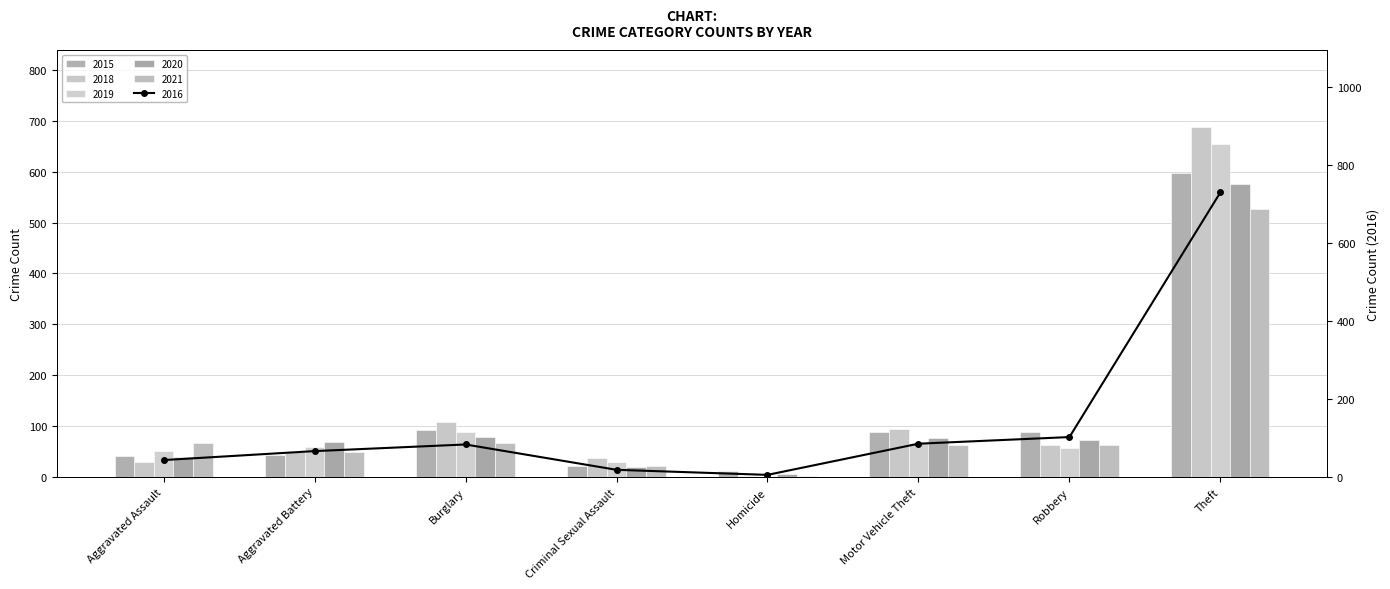

Reading left to right, list all the values displayed in this chart.

2015: Aggravated Assault=41	Aggravated Battery=43	Burglary=92	Criminal Sexual Assault=21	Homicide=11	Motor Vehicle Theft=88	Robbery=89	Theft=597
2018: Aggravated Assault=29	Aggravated Battery=49	Burglary=108	Criminal Sexual Assault=37	Homicide=1	Motor Vehicle Theft=95	Robbery=63	Theft=688
2019: Aggravated Assault=51	Aggravated Battery=59	Burglary=88	Criminal Sexual Assault=29	Homicide=0	Motor Vehicle Theft=67	Robbery=56	Theft=655
2020: Aggravated Assault=39	Aggravated Battery=69	Burglary=78	Criminal Sexual Assault=20	Homicide=5	Motor Vehicle Theft=76	Robbery=73	Theft=576
2021: Aggravated Assault=67	Aggravated Battery=49	Burglary=66	Criminal Sexual Assault=22	Homicide=2	Motor Vehicle Theft=63	Robbery=62	Theft=527
2016: Aggravated Assault=43	Aggravated Battery=66	Burglary=83	Criminal Sexual Assault=18	Homicide=5	Motor Vehicle Theft=85	Robbery=102	Theft=730